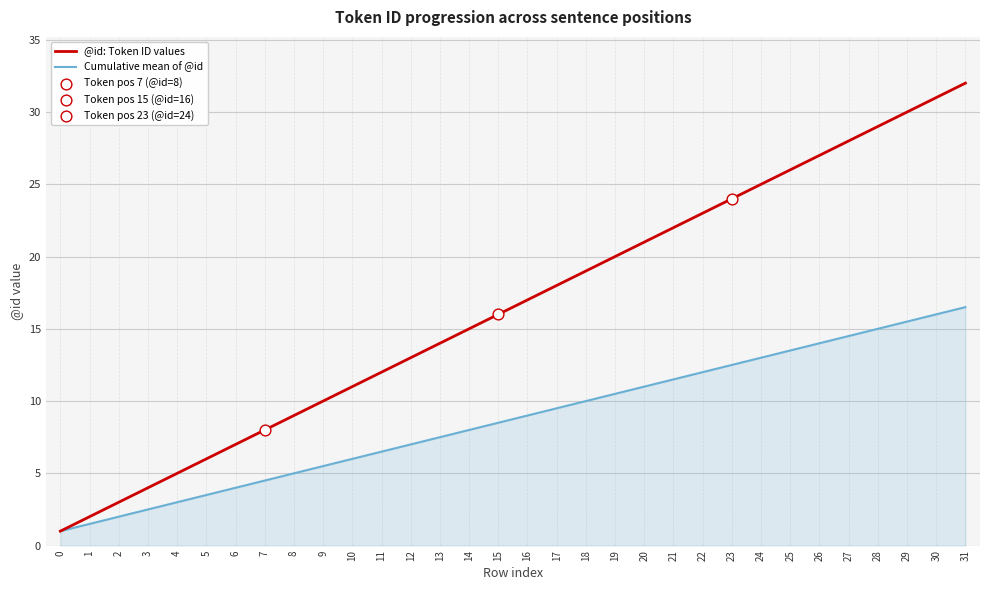

Is the value of Cumulative mean of @id at 16 greater than the value of @id: Token ID values at 17?

No